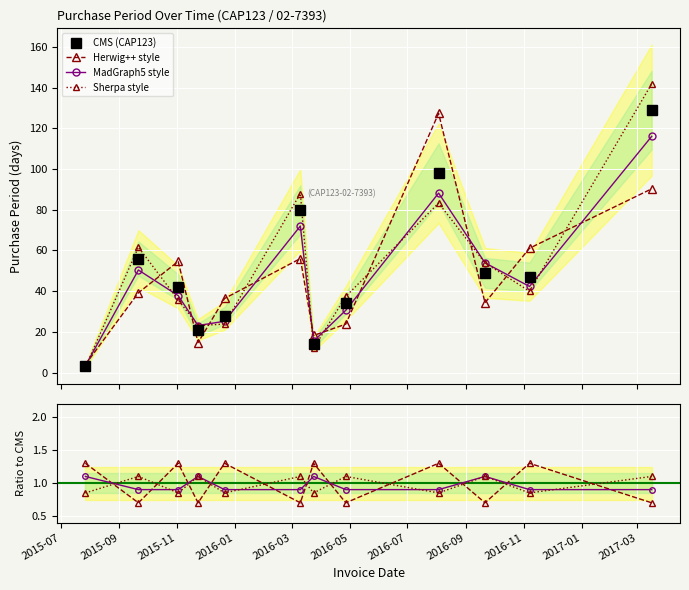

How many values in the Herwig++ style series are below 1?

6